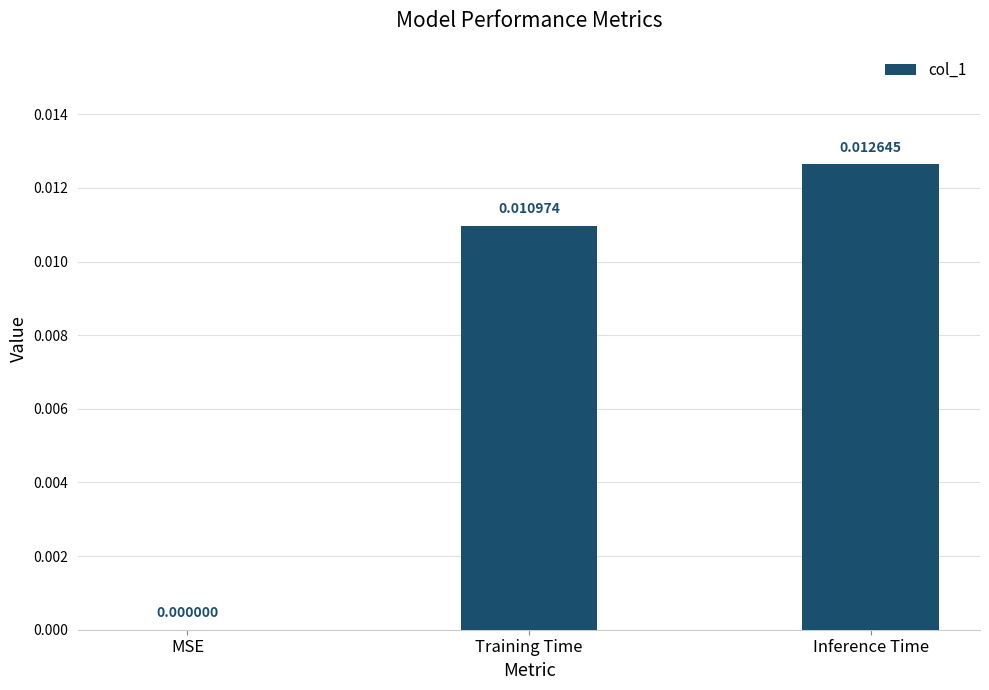

Count the number of categories in the chart.

3